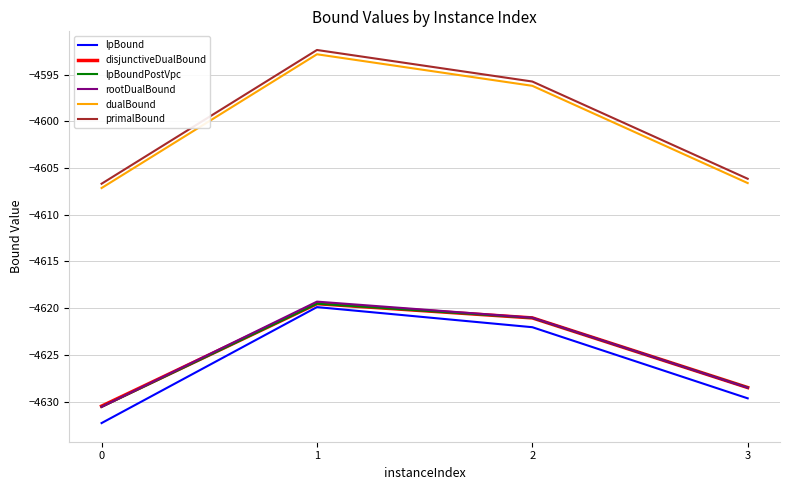

Where is the first local maximum for lpBound?

1